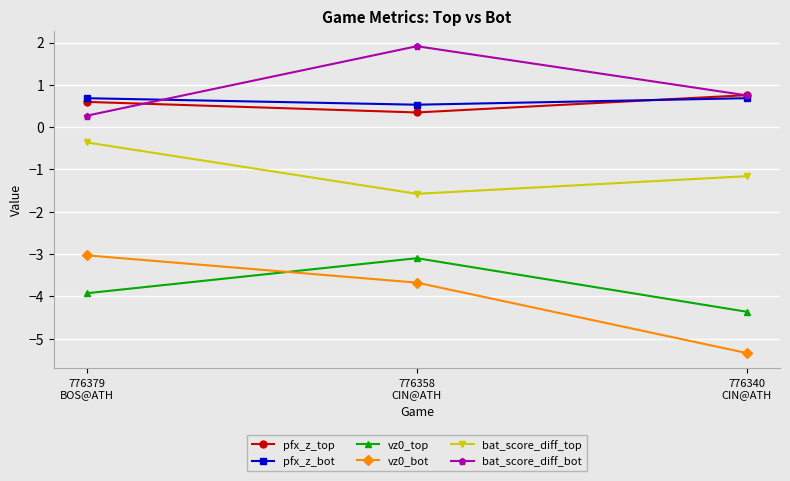

What is the maximum value for bat_score_diff_bot?

1.9